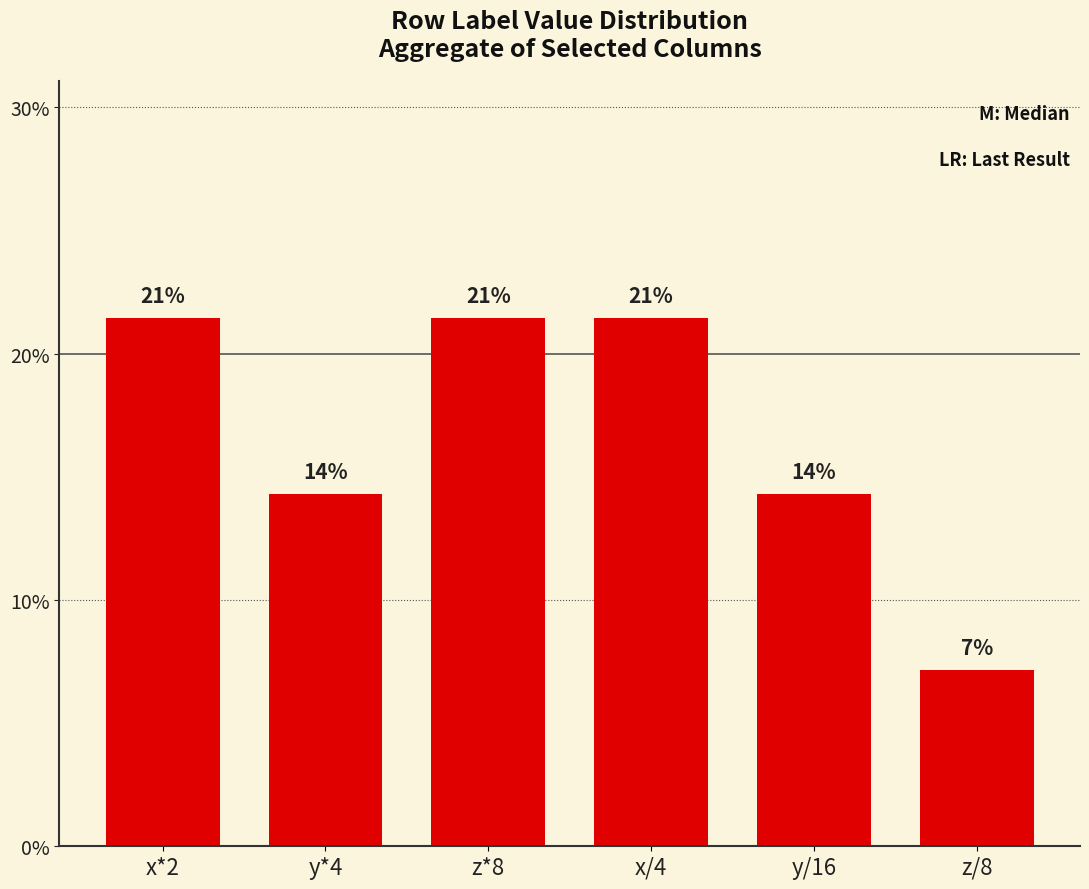

Reading left to right, extract all data points from this chart.

x*2=0.2	y*4=0.1	z*8=0.2	x/4=0.2	y/16=0.1	z/8=0.1